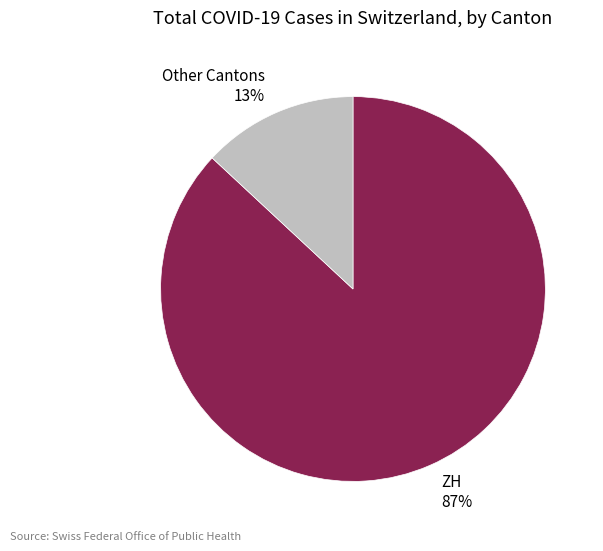

Count the number of slices in the pie.

2